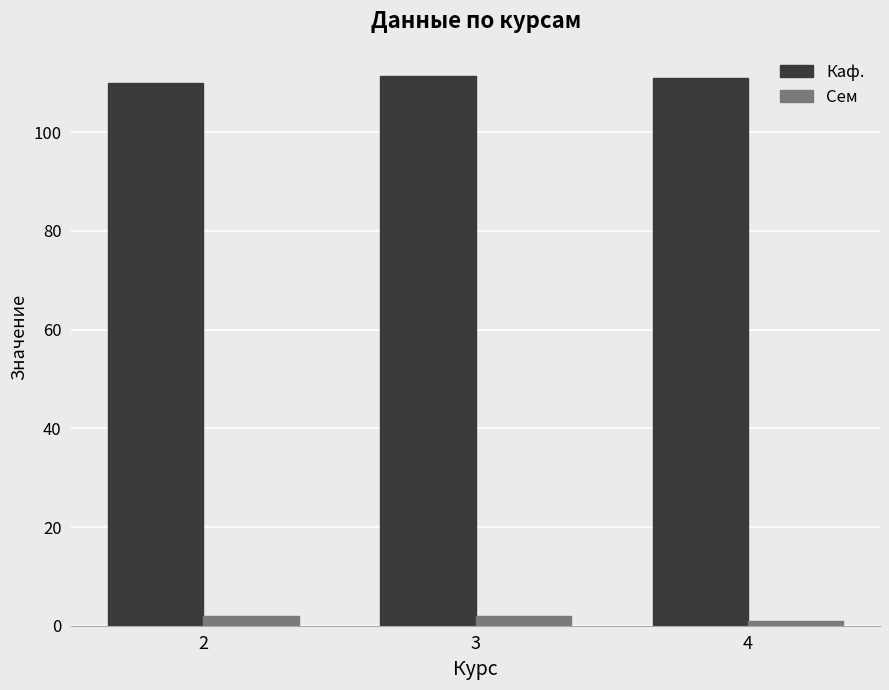

List the series in order of their peak value, highest first.

Каф., Сем